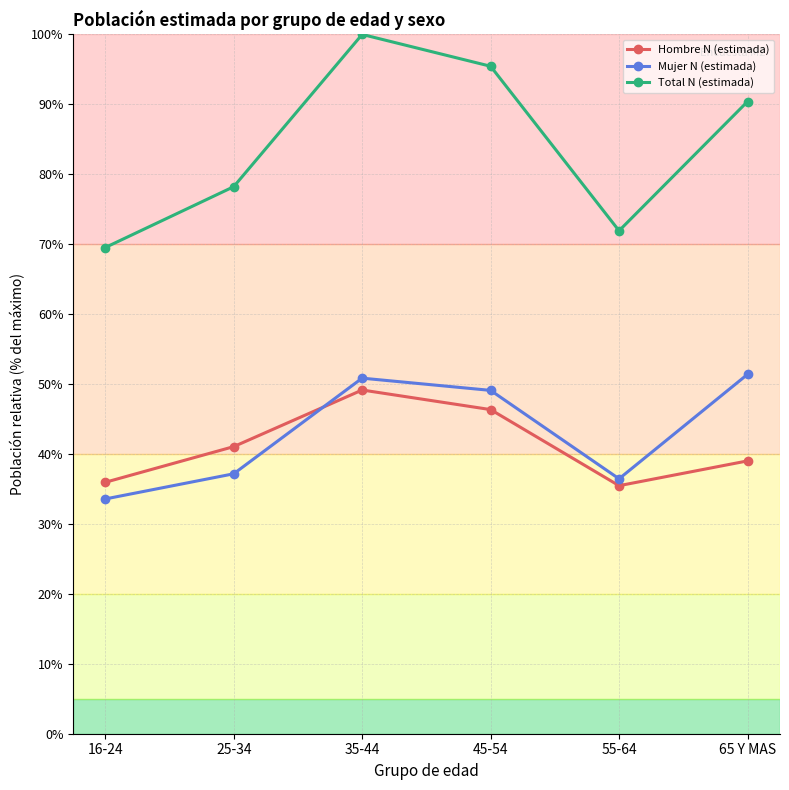

At which category does the chart reach its peak across all series?

35-44